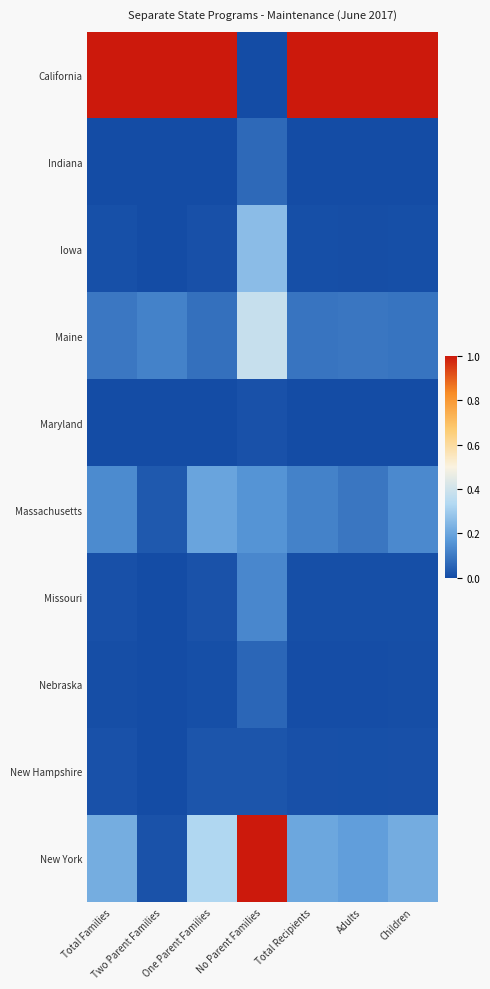

How many categories are shown in the chart?

7